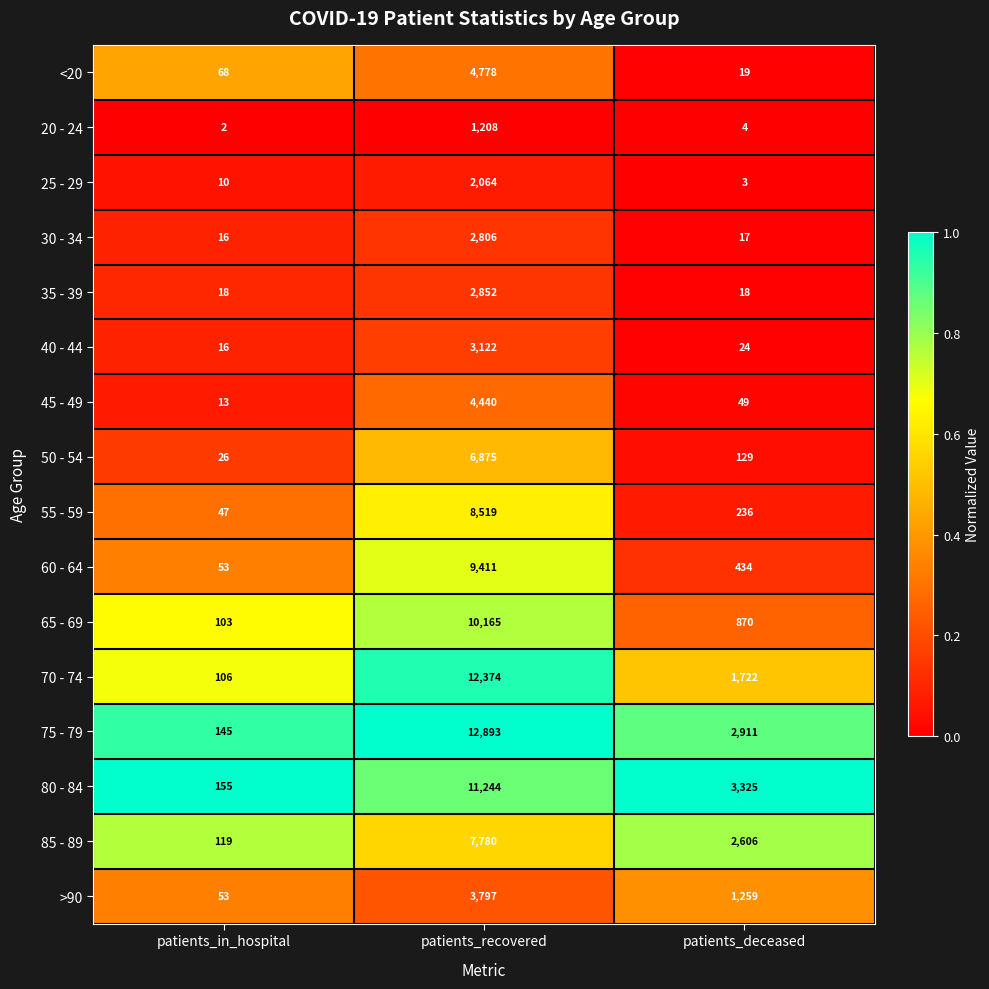

Which series has the widest spread of values?

75 - 79